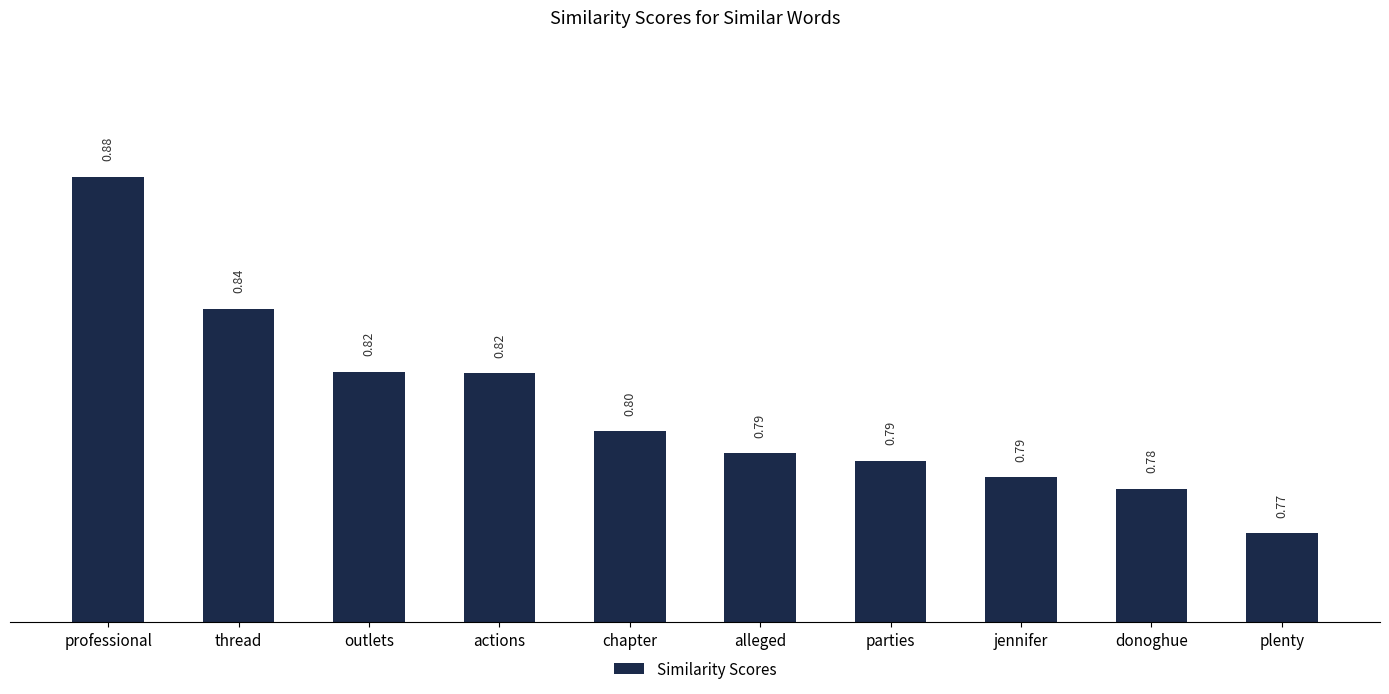

What is the label of the 5th bar from the left?

chapter